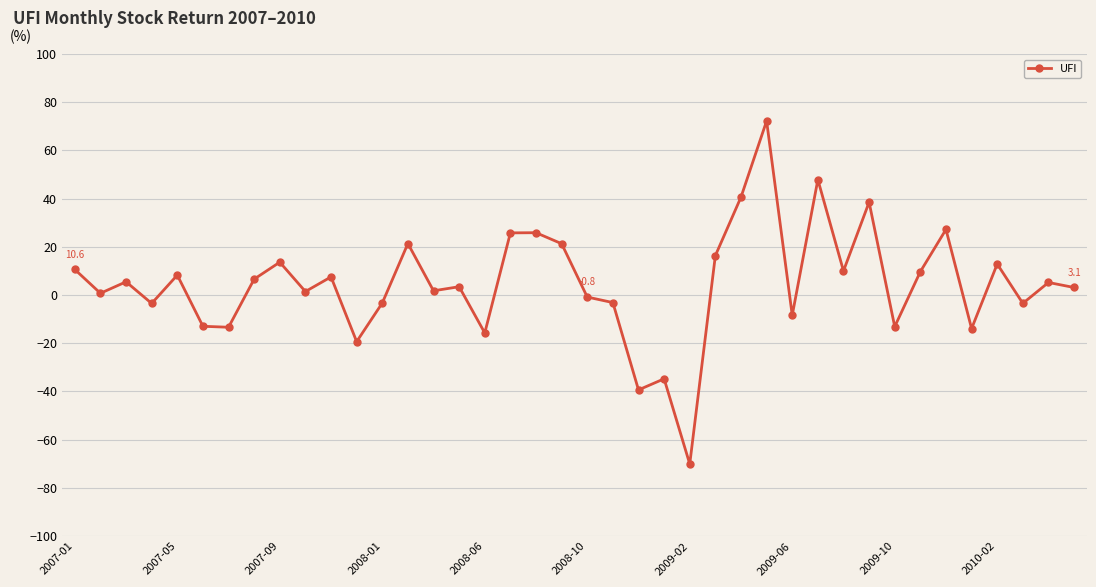

What is the smallest value displayed?

-70.1